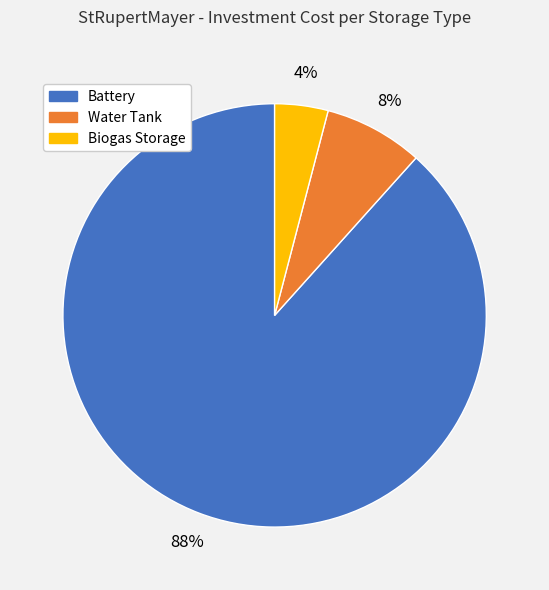

Which slice is the largest?

Battery